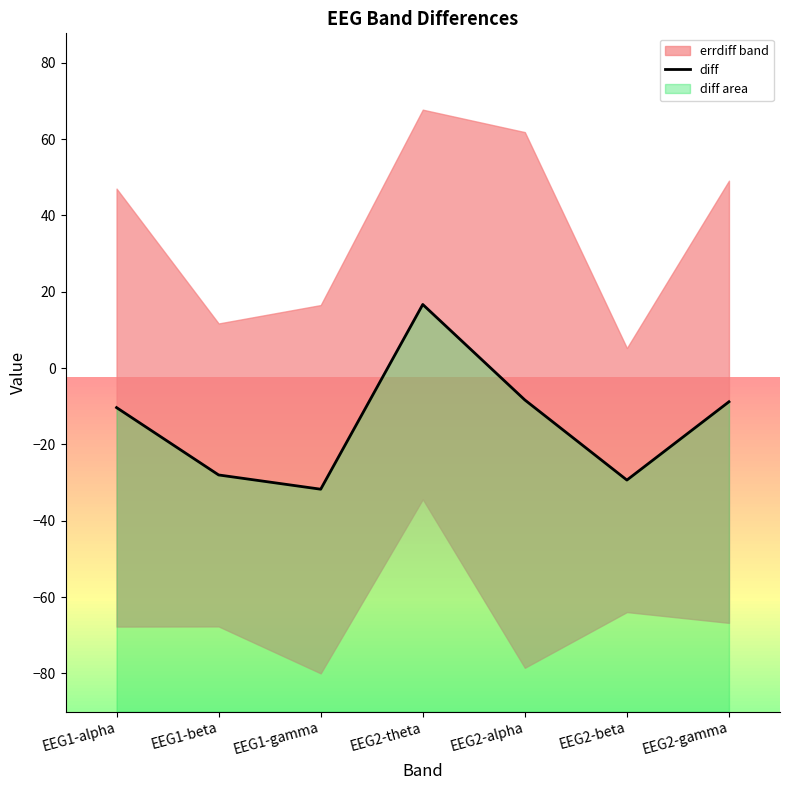

True or false: the data shows -4.3 at EEG2-alpha.

False